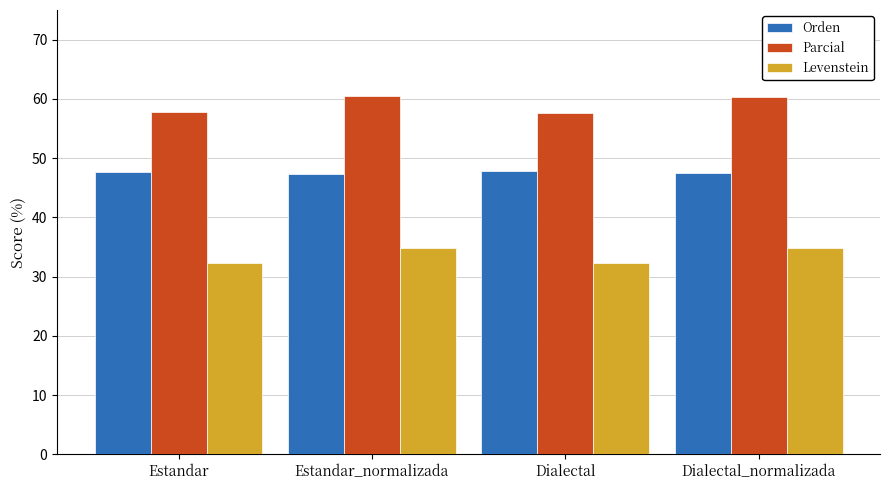

What is the label of the 1st bar from the right?

Dialectal_normalizada